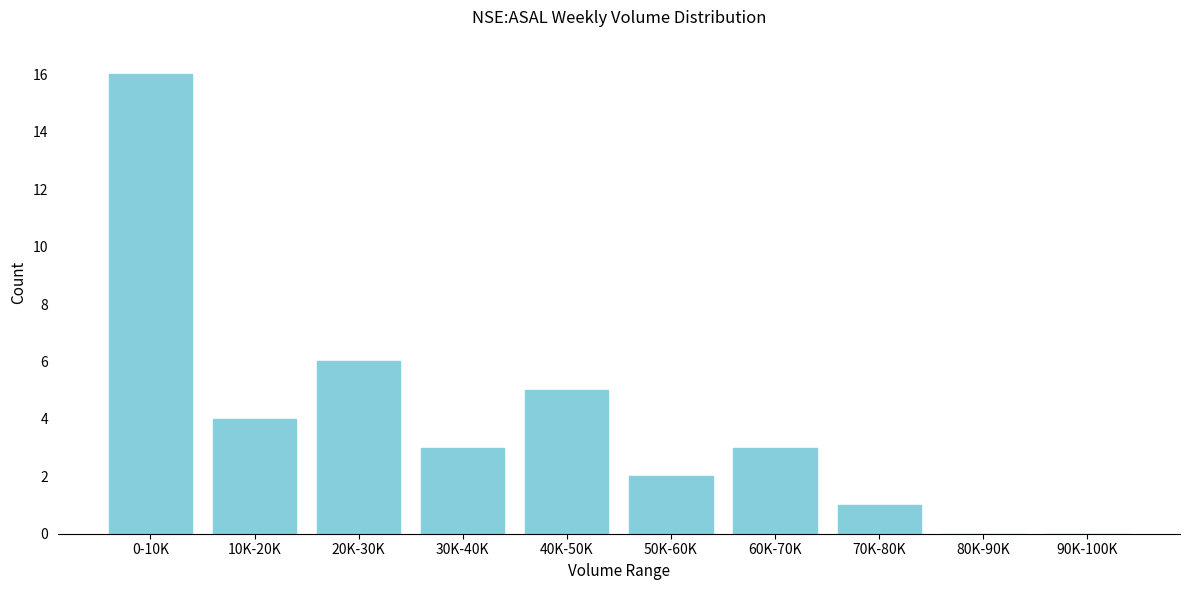

Reading left to right, list all the values displayed in this chart.

0-10K=16	10K-20K=4	20K-30K=6	30K-40K=3	40K-50K=5	50K-60K=2	60K-70K=3	70K-80K=1	80K-90K=0	90K-100K=0